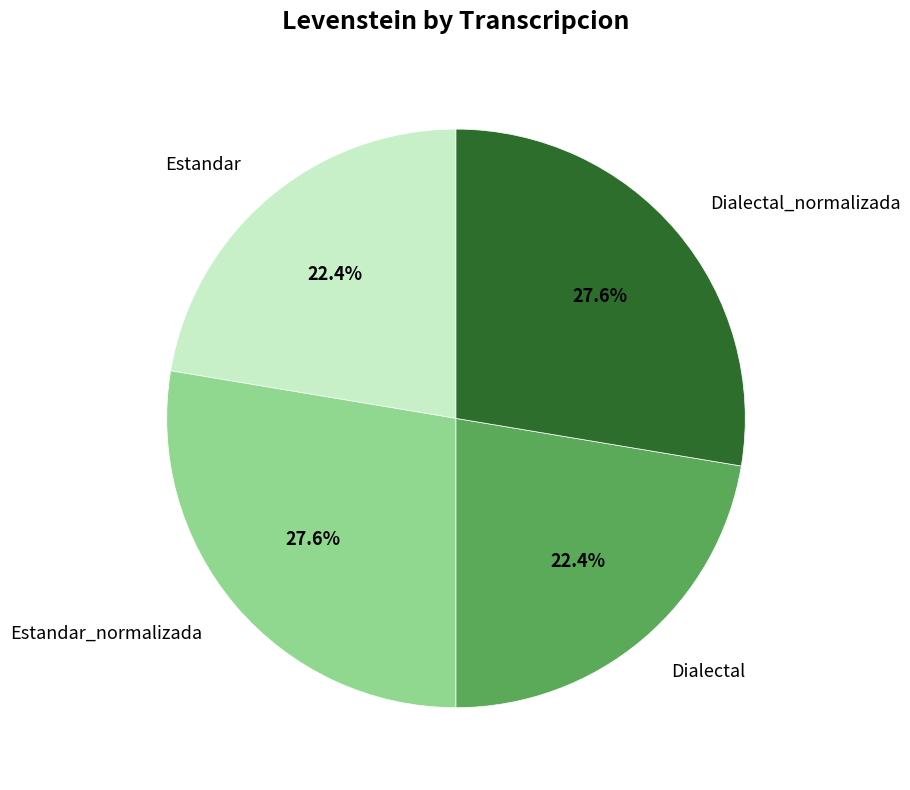

What percentage is the Estandar slice, to the nearest percent?

22%